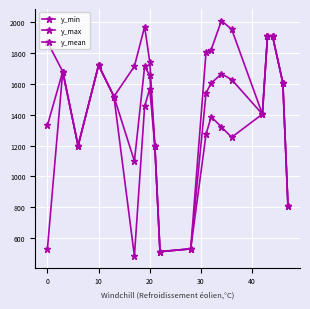

How many lines are shown in the chart?

3